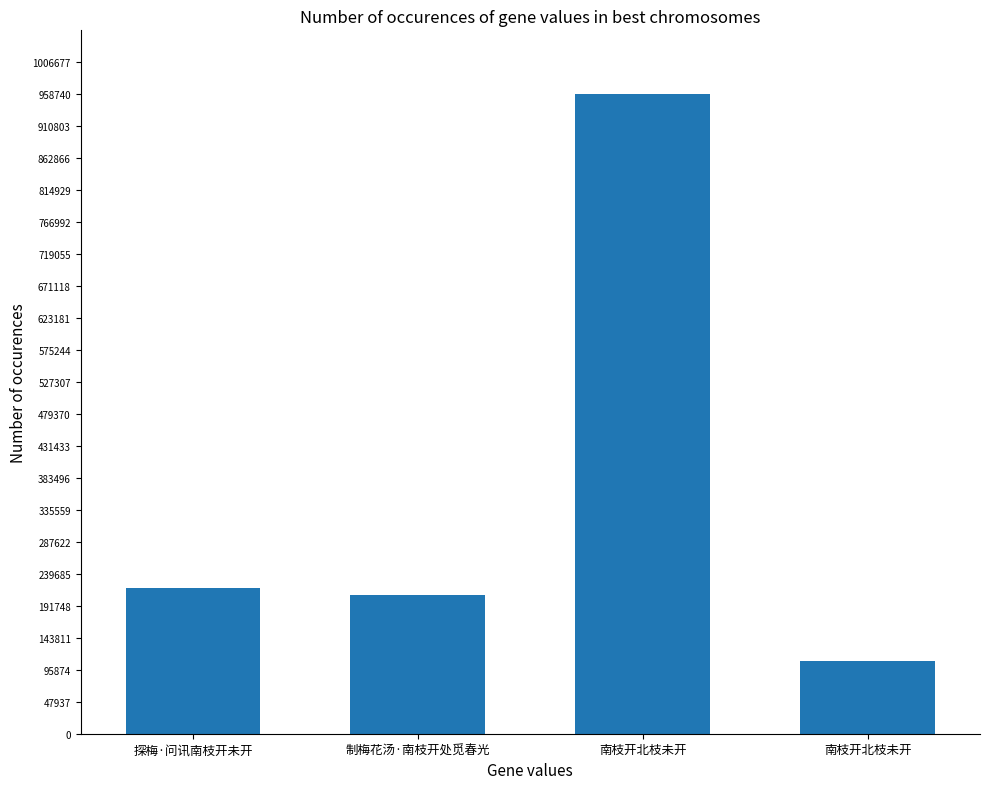

The chart shows a value of 87234 at 探梅·问讯南枝开未开. True or false?

False